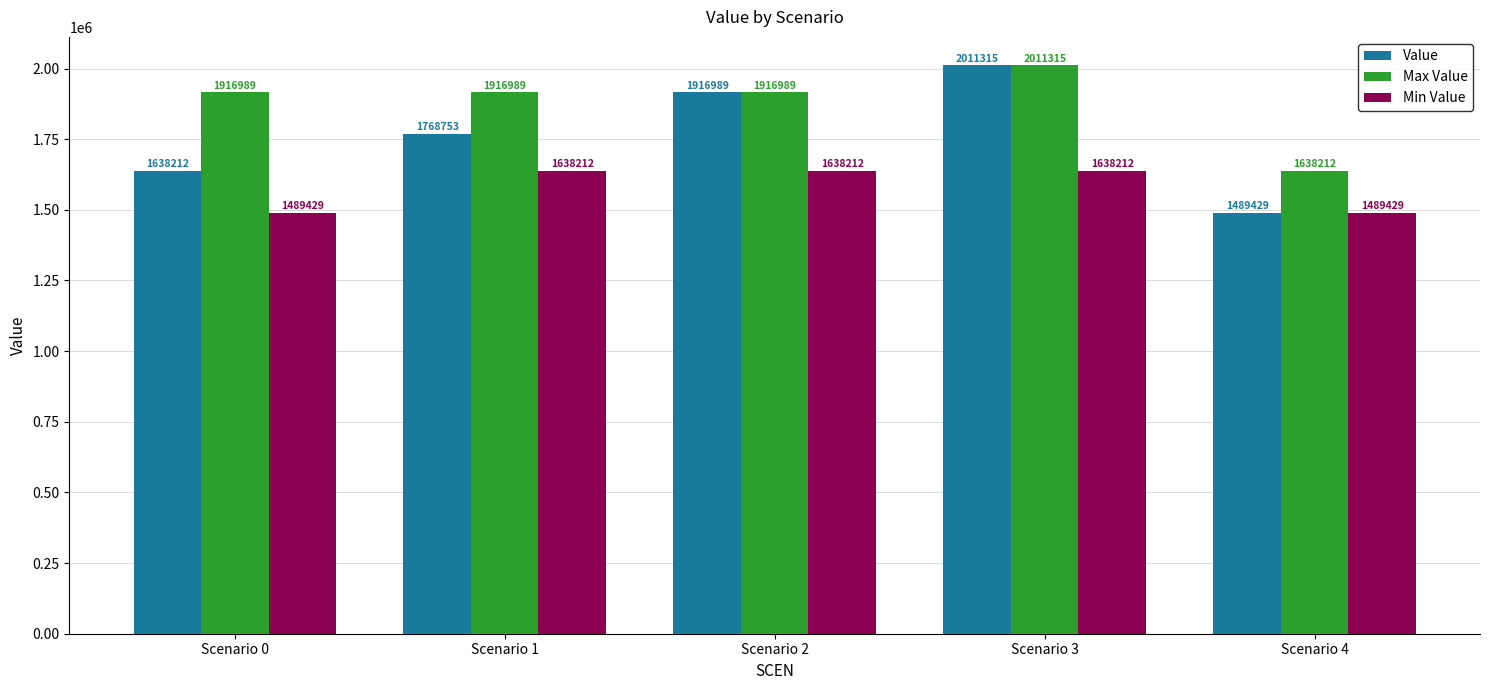

What is the average value of the Value series?

1764939.8